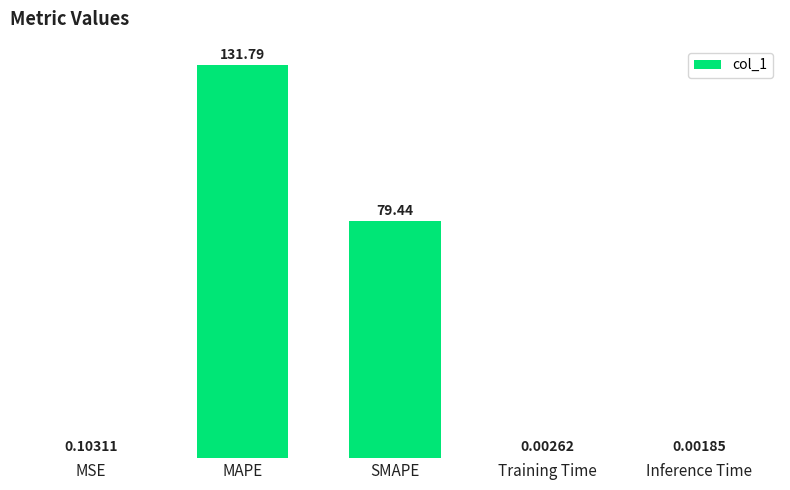

What is the sum of all values?

211.3